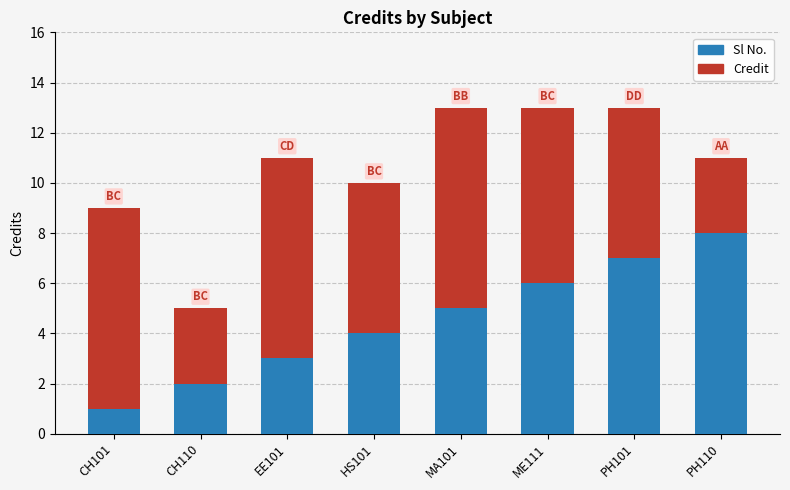

What is the highest value of the Sl No. series?

8